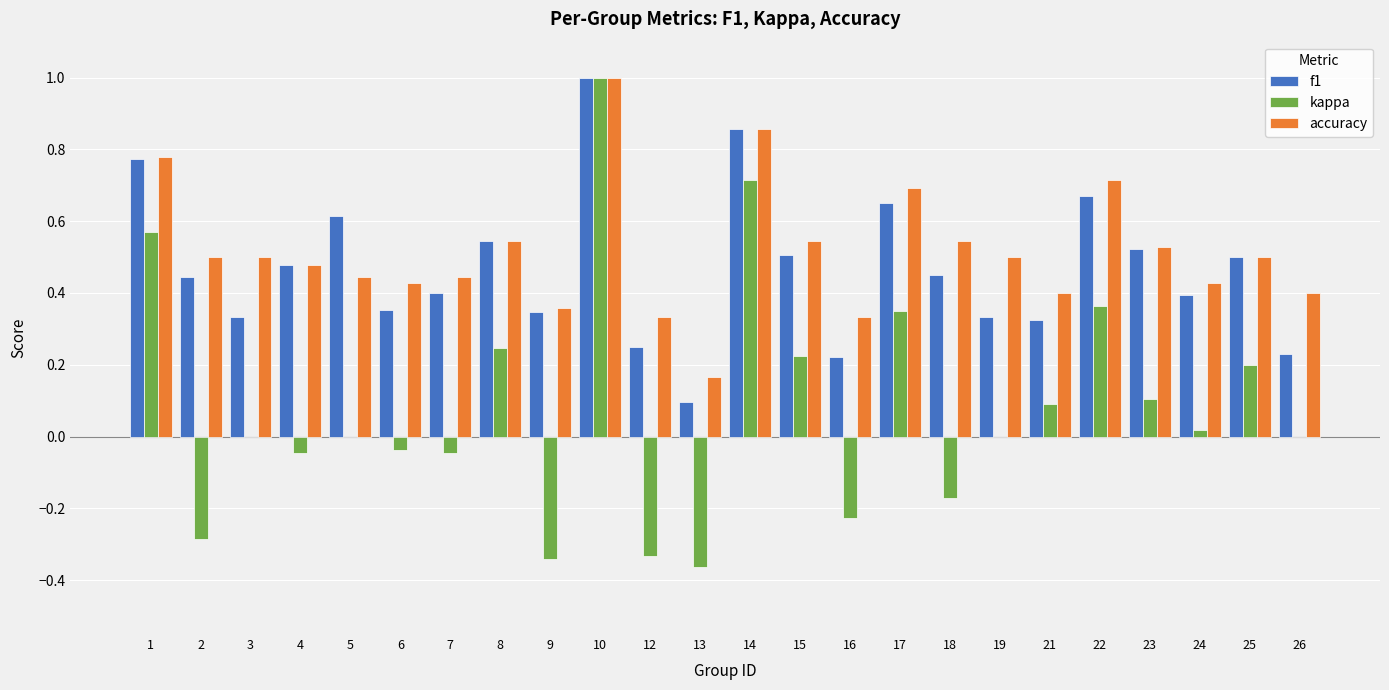

What are all the series names shown in the legend?

f1, kappa, accuracy